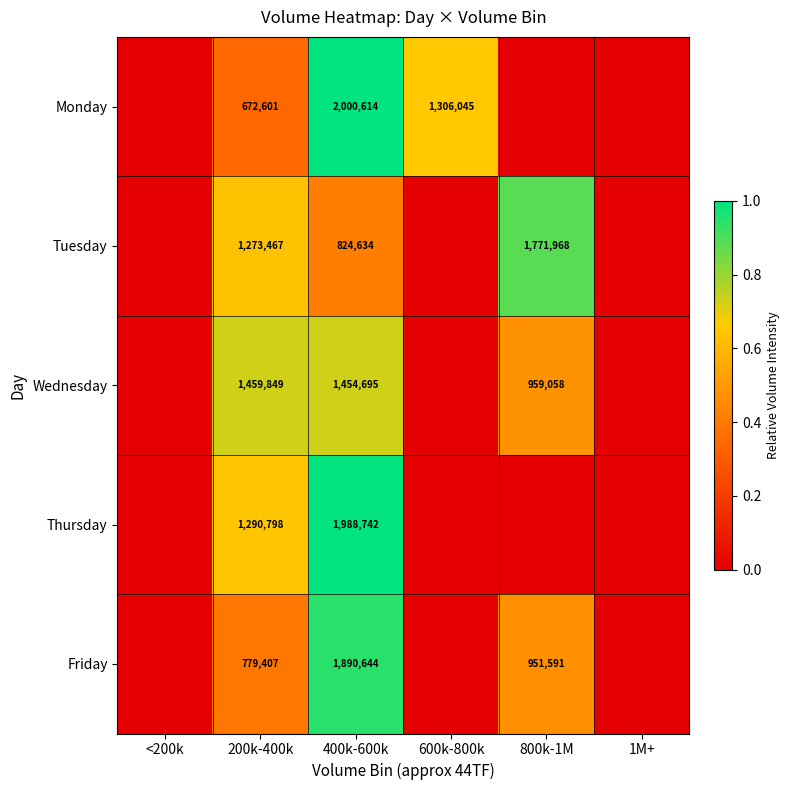

What is the total value across all series at 400k-600k?

8159329